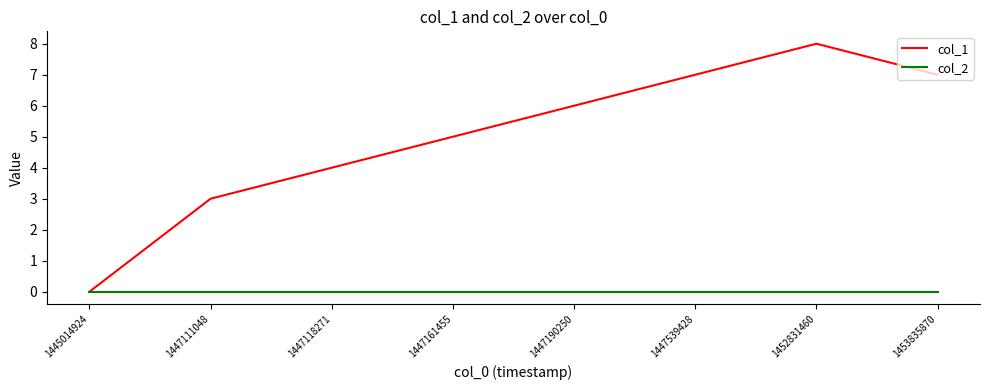

At 1447111048, list the series in order from smallest to largest.

col_2, col_1